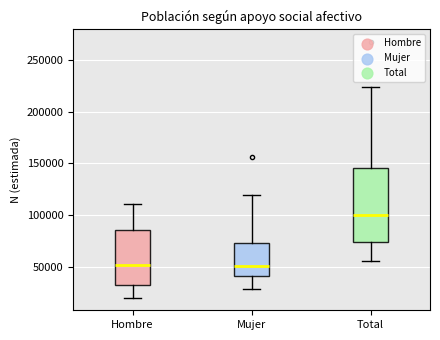

Reading left to right, transcribe this box plot: for each box, give where its median line is, the range the box spans, and where its two whiskers end, as read against the y-axis. The values are not printed on the chart, so give them approximately, as read against the axis.

Hombre: median 50000, box 30000 to 85000, whiskers 20000 to 110000
Mujer: median 50000, box 40000 to 75000, whiskers 30000 to 120000
Total: median 100000, box 75000 to 145000, whiskers 55000 to 225000